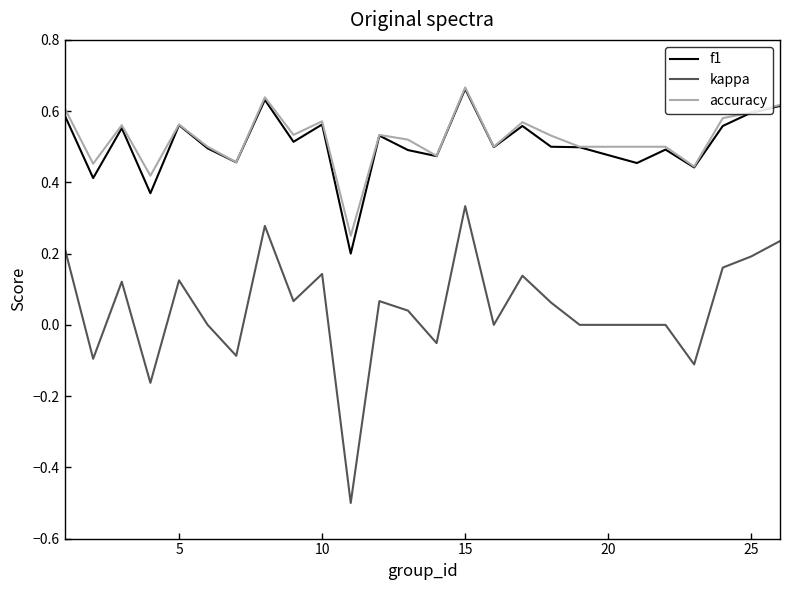

True or false: accuracy and kappa intersect in this chart.

False